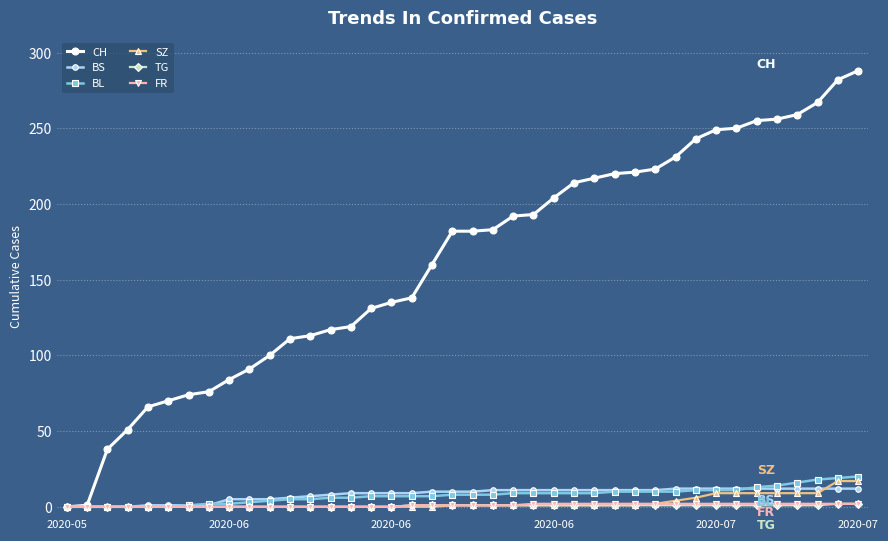

Which series has the largest range (max minus min)?

CH